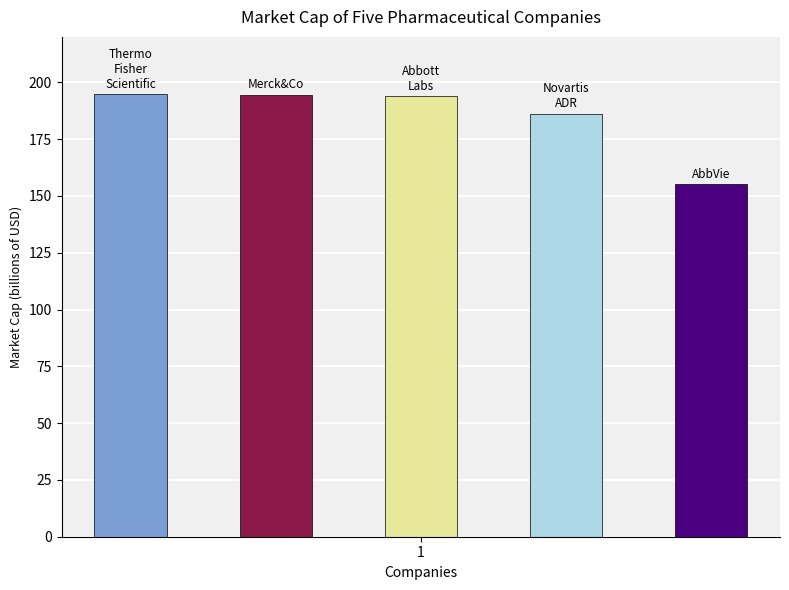

What is the average value?

185.0